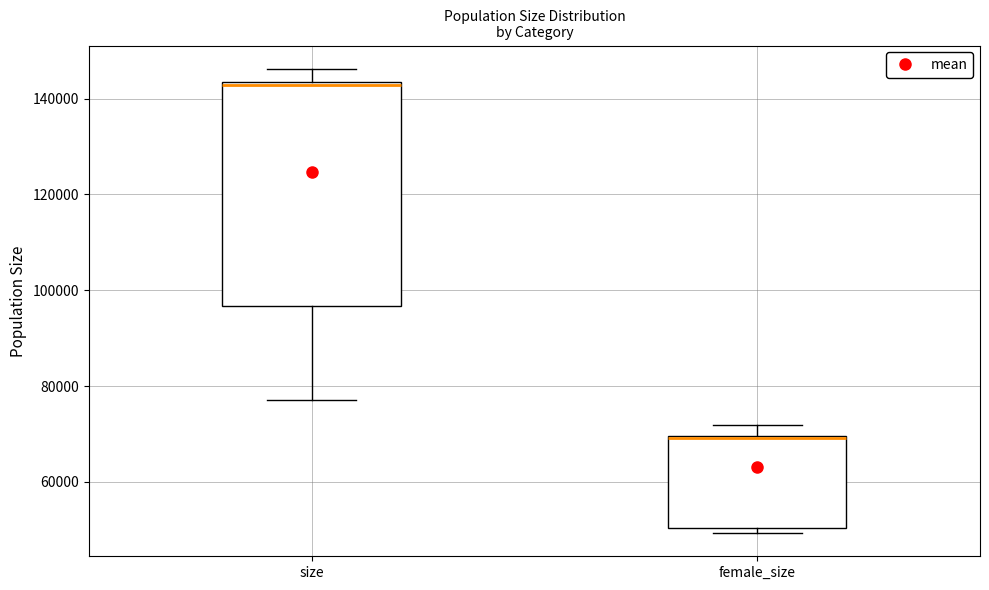

Comparing the boxes themselves (not the whiskers), which one is the tallest?

size